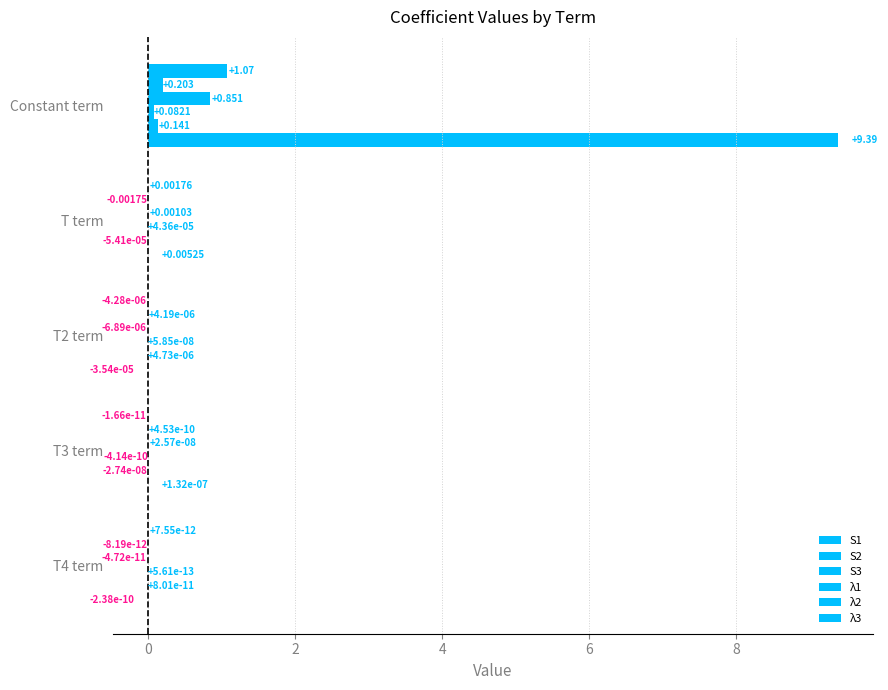

Count the number of data series in this chart.

6